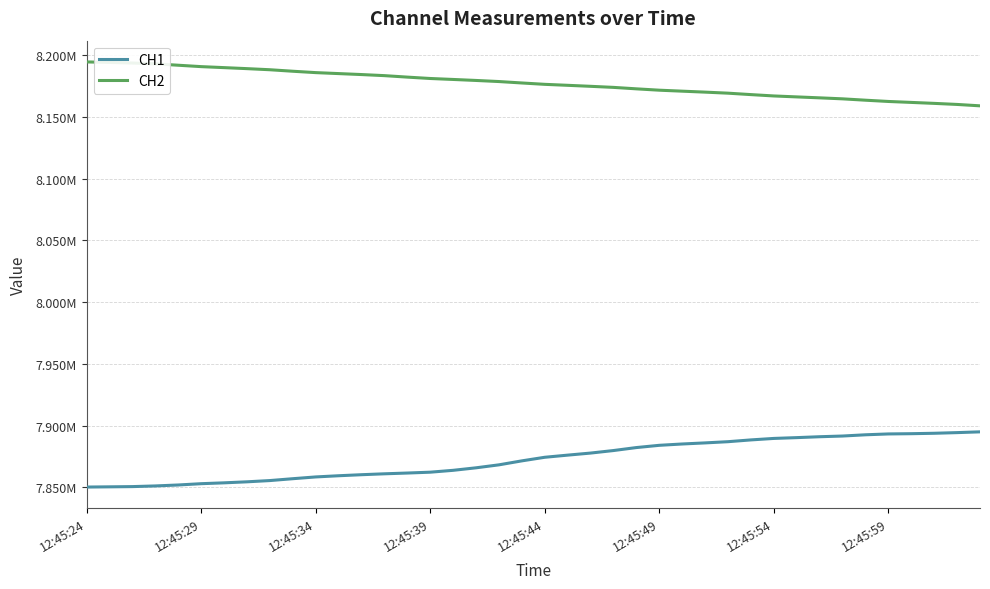

Which series has the largest total across all categories?

CH2